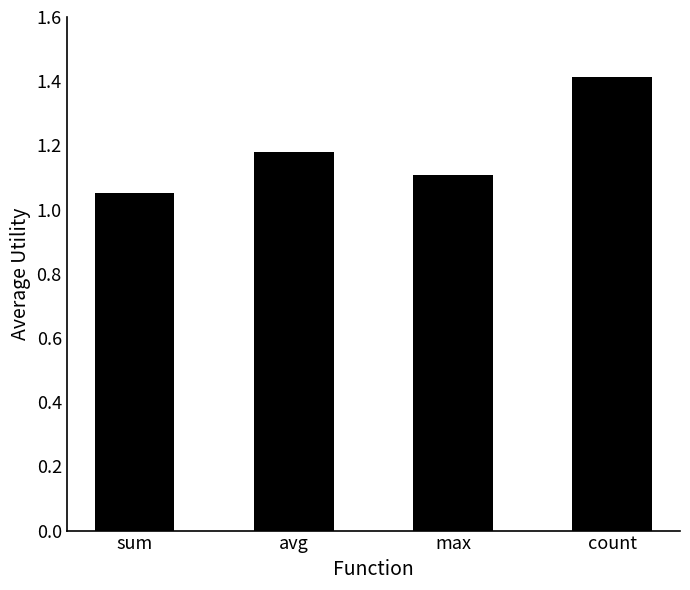

What is the label of the 1st bar from the left?

sum